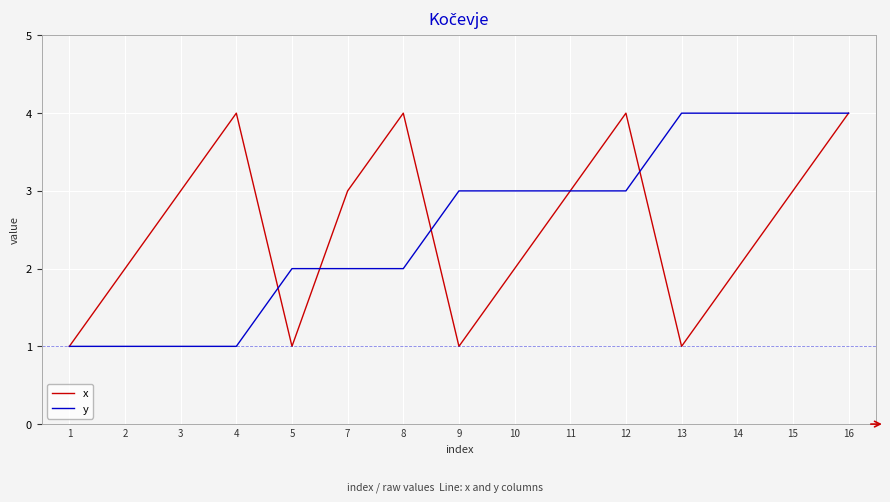

What is the average value of the y series?

3